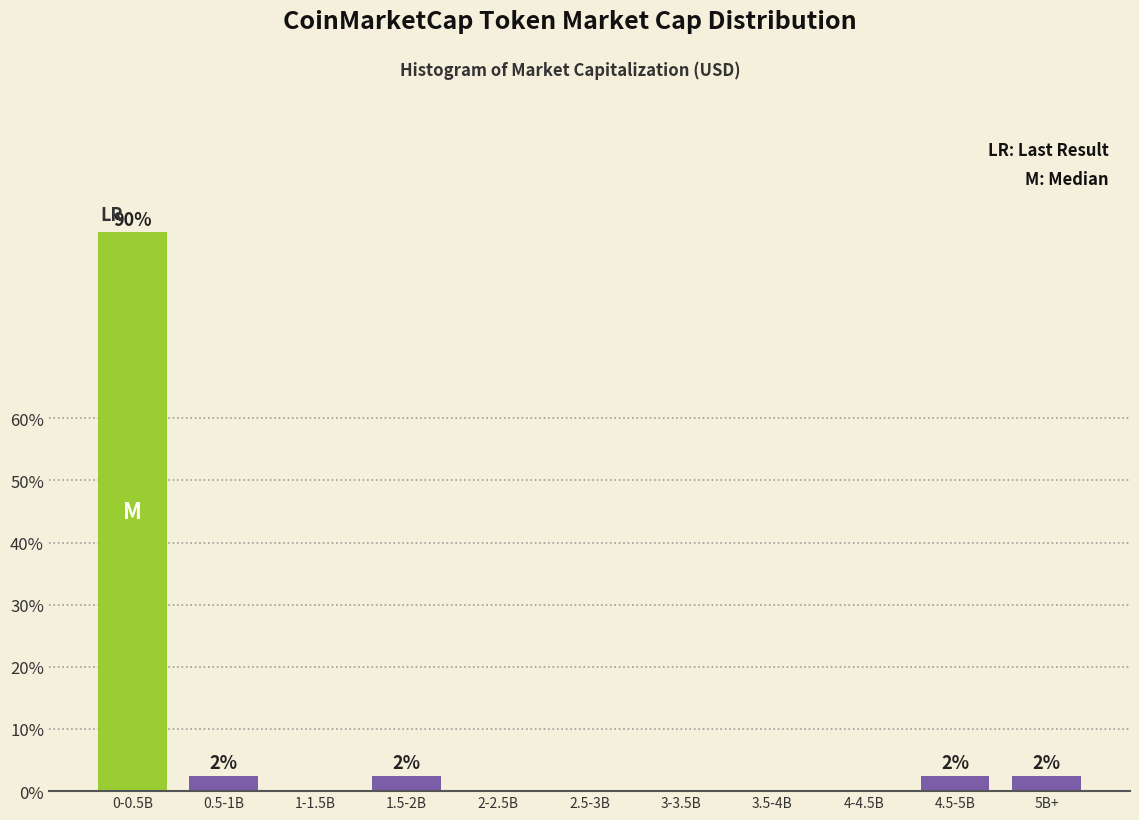

Reading left to right, transcribe all the data shown in this chart.

0-0.5B=90.0	0.5-1B=2.5	1-1.5B=0.0	1.5-2B=2.5	2-2.5B=0.0	2.5-3B=0.0	3-3.5B=0.0	3.5-4B=0.0	4-4.5B=0.0	4.5-5B=2.5	5B+=2.5